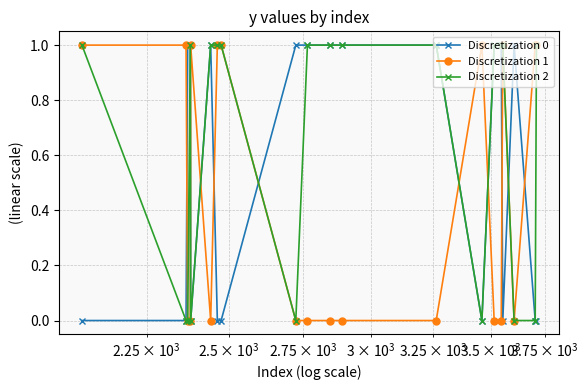

True or false: Discretization 2 has more than 0 interior local peaks.

True